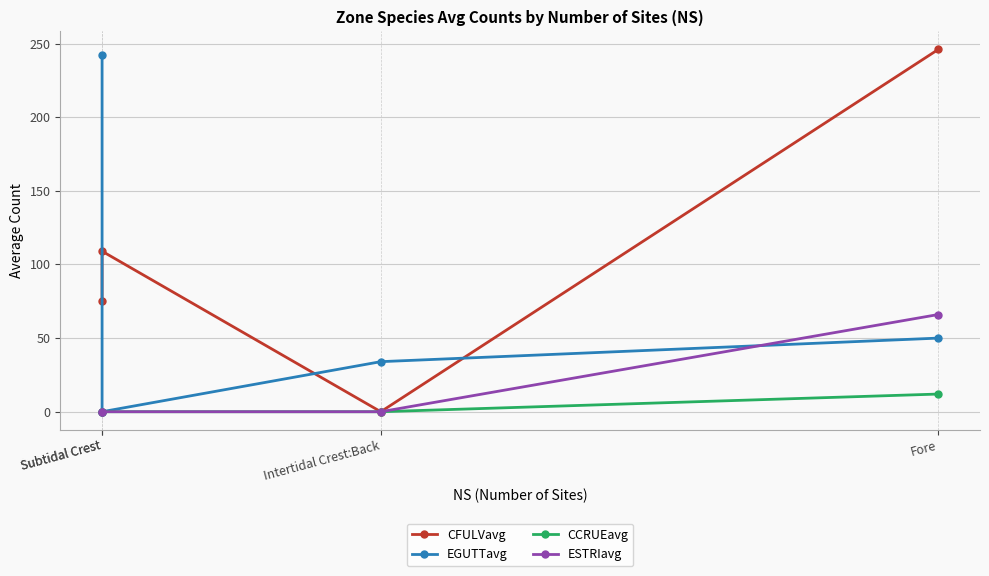

How many values in the EGUTTavg series exceed 50?

1